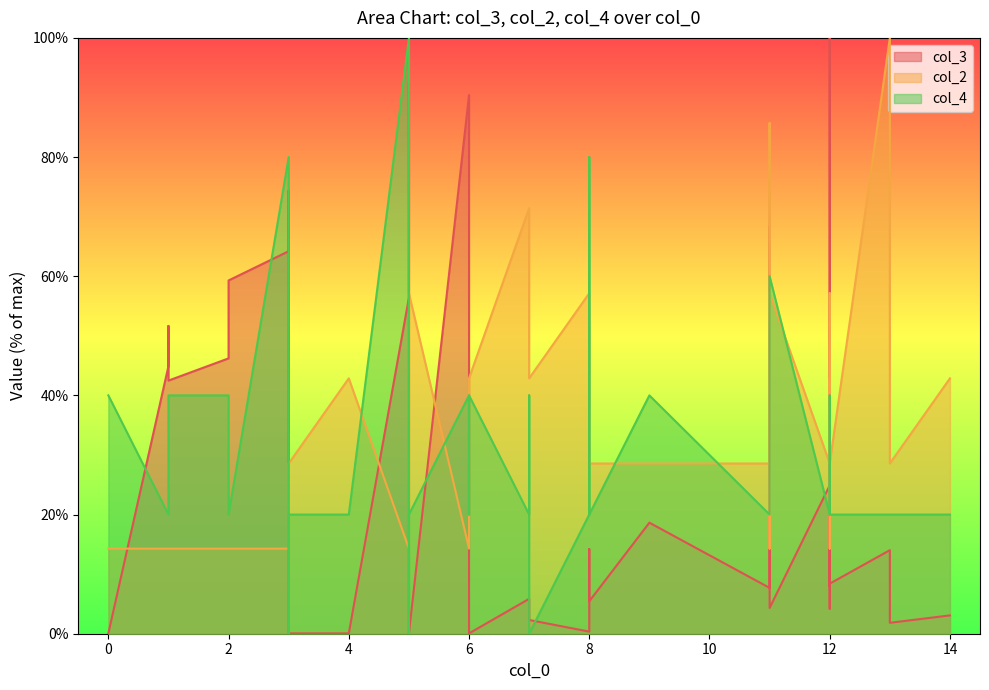

What is the difference between the highest and lowest values at 9?

21.4